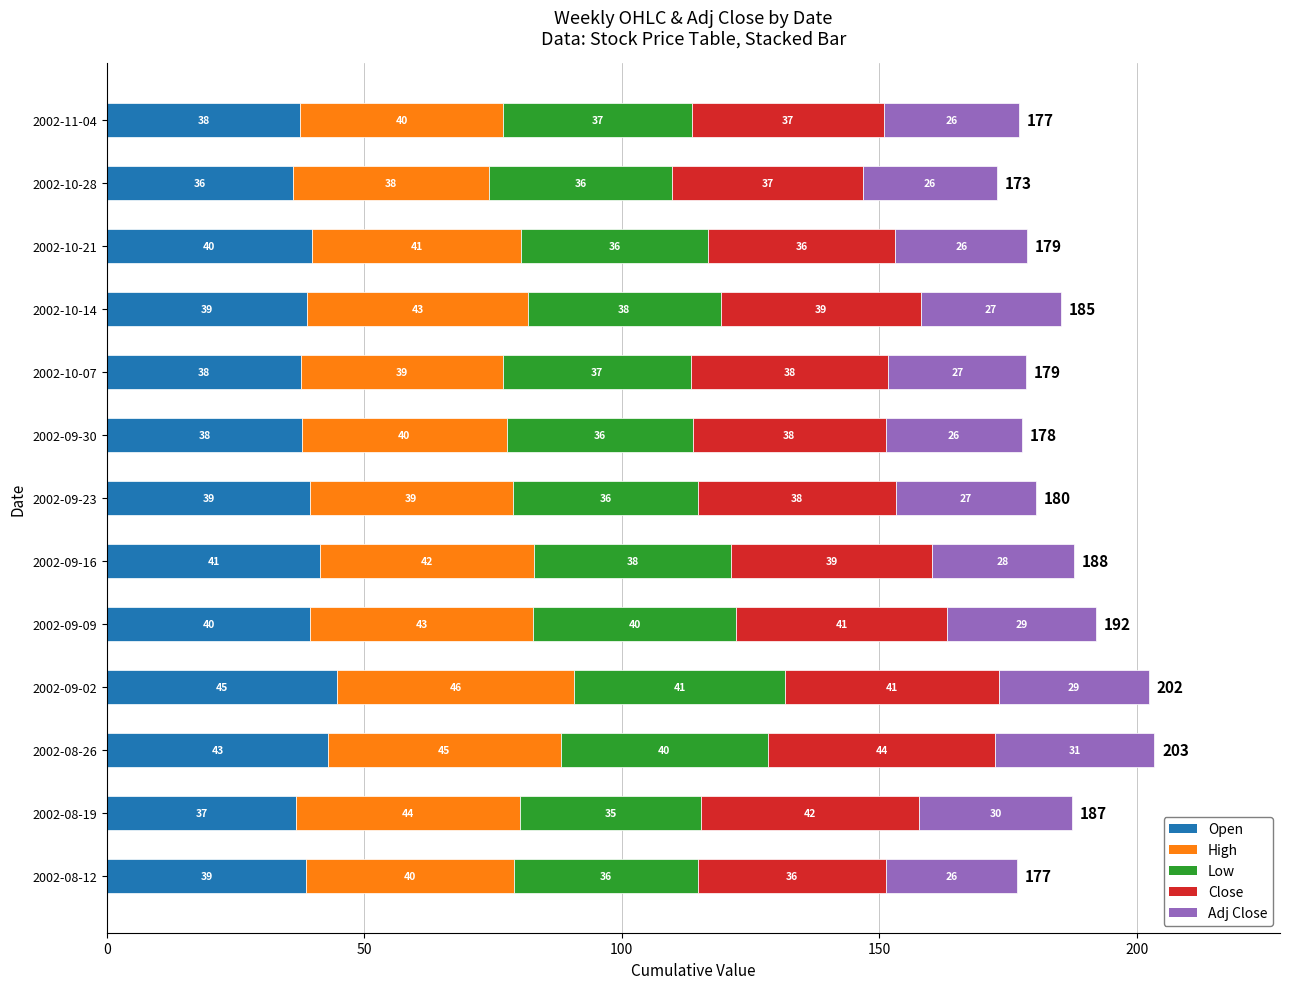

Which category has the lowest value in the Open series?

2002-10-28